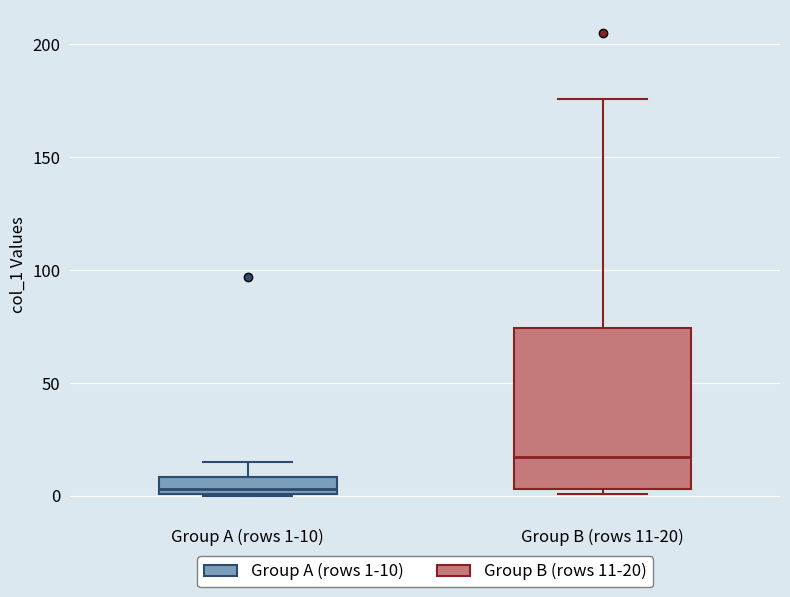

Where does the upper whisker of the box for Group A (rows 1-10) end on the y-axis? The values are not printed on the chart, so give them approximately, as read against the axis.

15